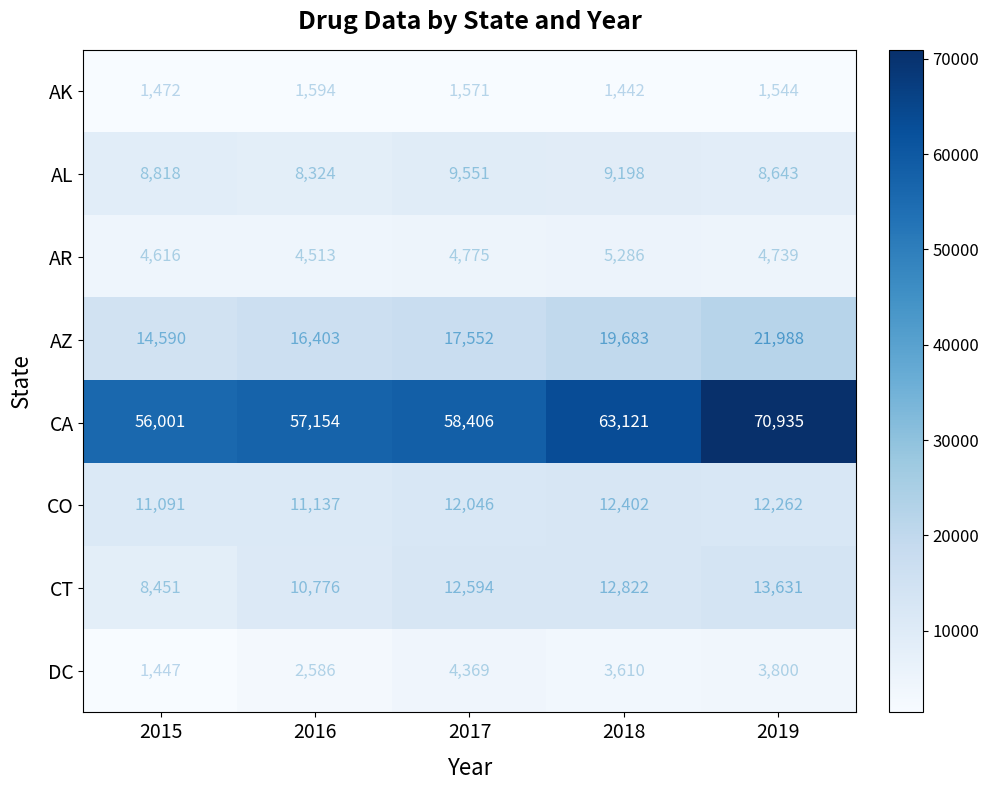

Which series has the largest range (max minus min)?

CA